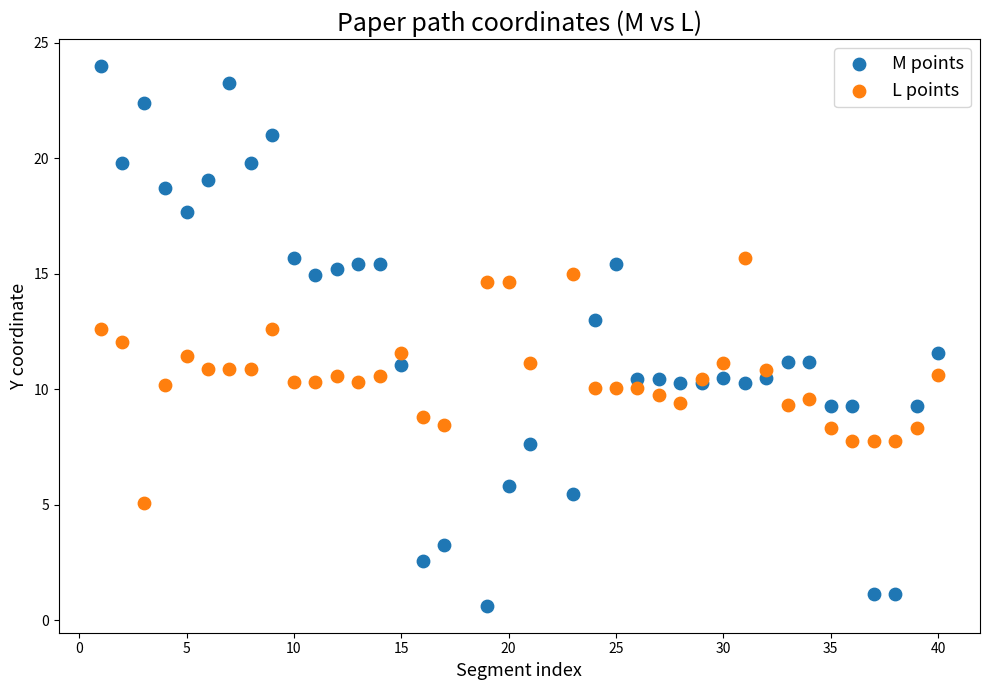

What is the X range (max minus min) for the scatter plot?

39.0